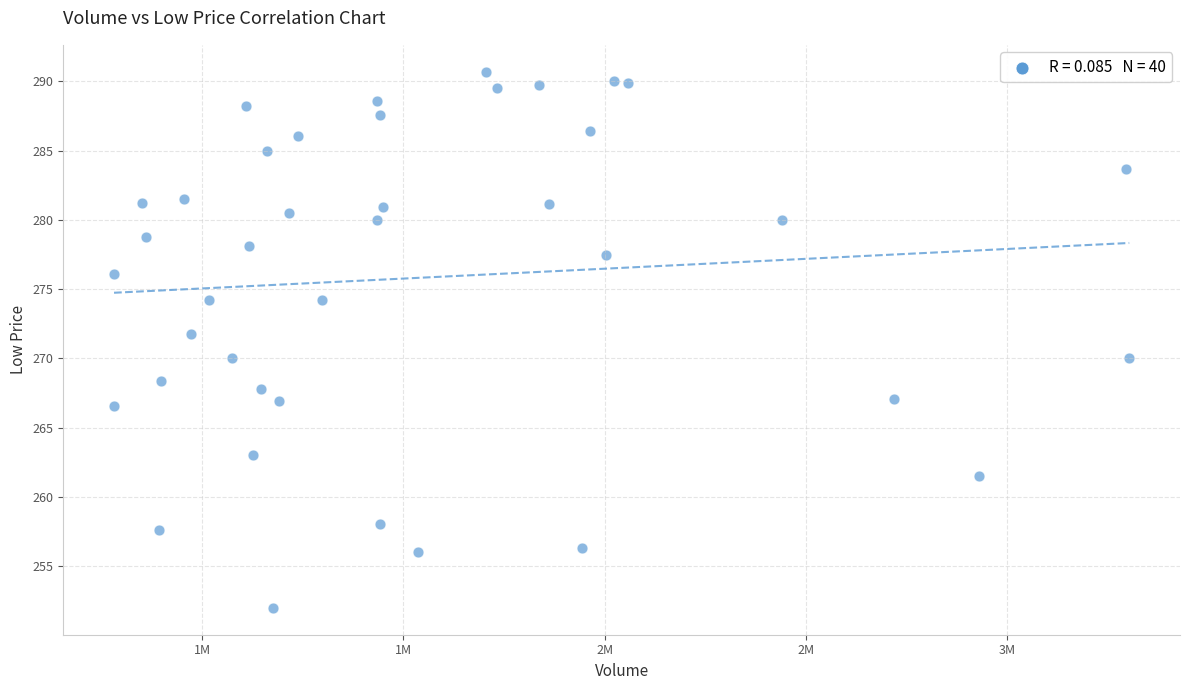

What is the range of X values (max minus min)?

2523825.0